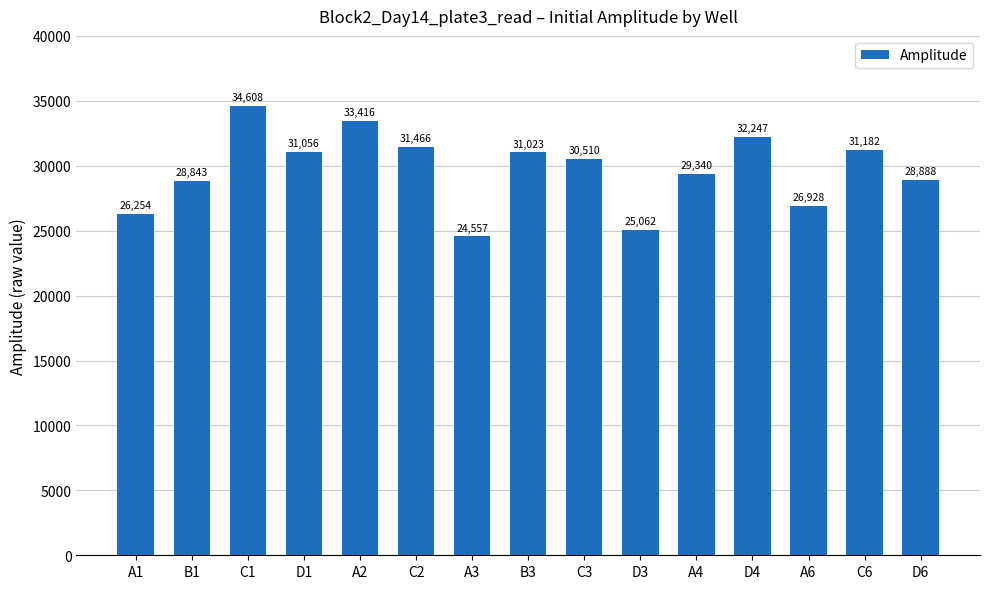

The value at D1 is 31056. True or false?

True